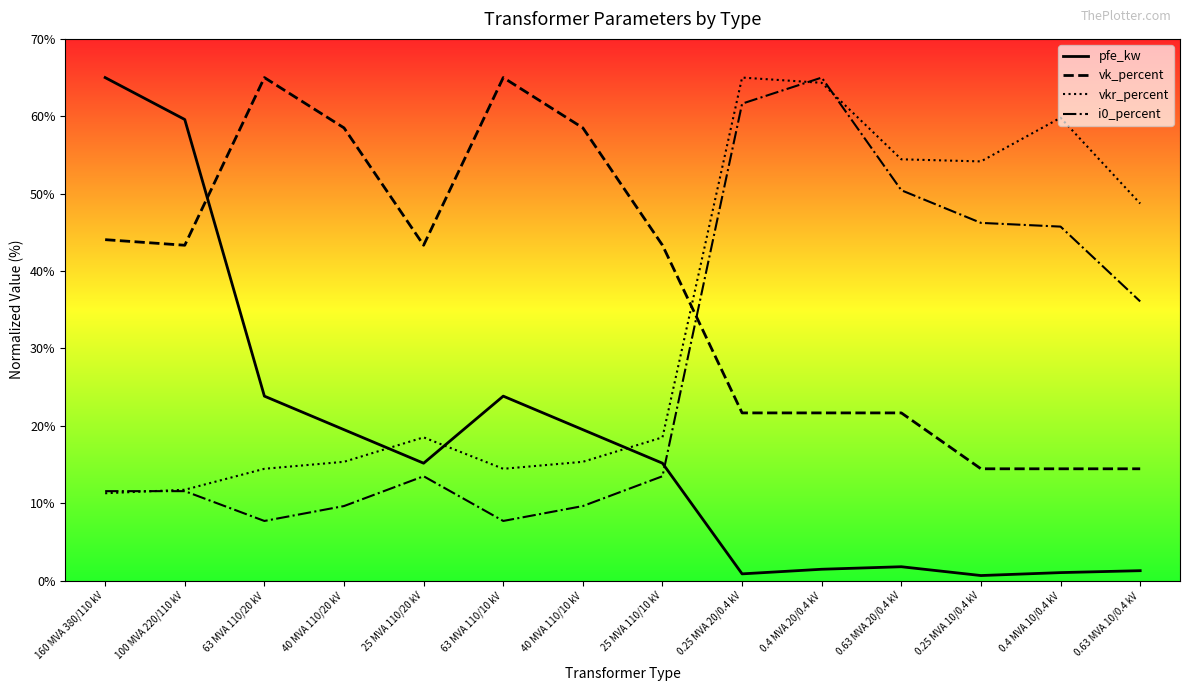

Reading right to left, transcribe all the data shown in this chart.

pfe_kw: 1.3	1.0	0.7	1.8	1.5	0.9	15.2	19.5	23.8	15.2	19.5	23.8	59.6	65.0
vk_percent: 14.4	14.4	14.4	21.7	21.7	21.7	43.3	58.5	65.0	43.3	58.5	65.0	43.3	44.1
vkr_percent: 48.7	59.8	54.2	54.4	64.3	65.0	18.5	15.3	14.4	18.5	15.3	14.4	11.7	11.3
i0_percent: 36.1	45.7	46.2	50.4	65.0	61.6	13.5	9.6	7.7	13.5	9.6	7.7	11.6	11.6